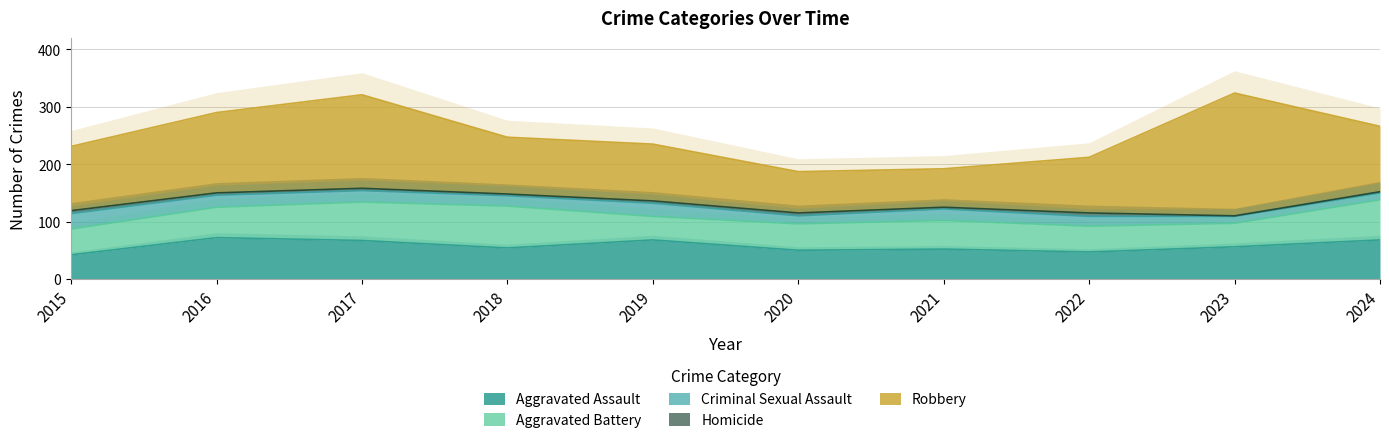

True or false: Homicide and Criminal Sexual Assault cross at least once.

False